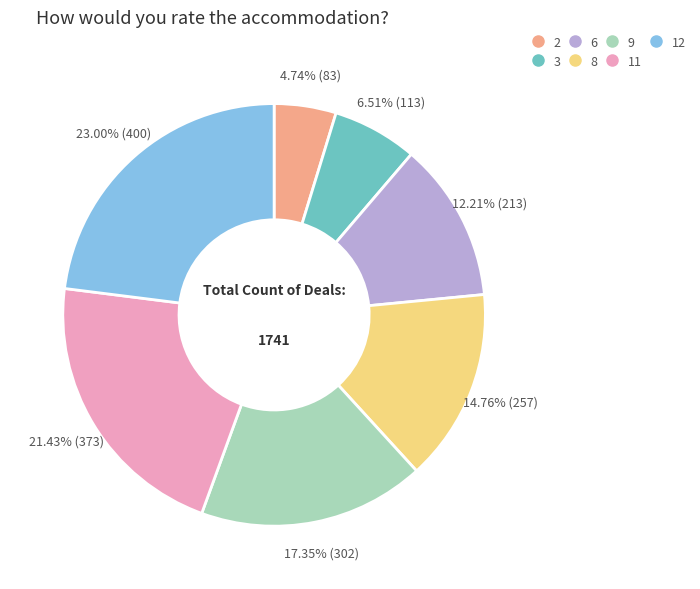

What is the smallest slice in the pie chart?

2